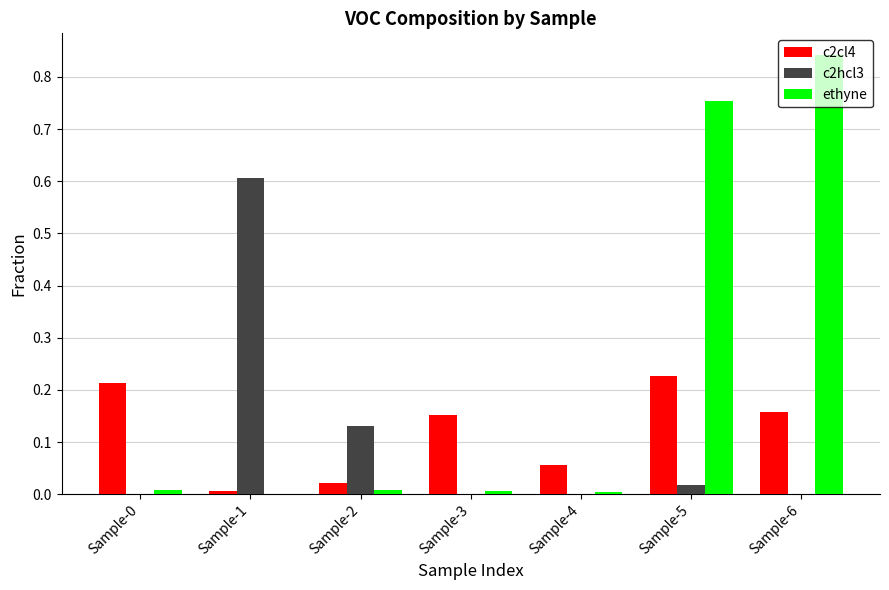

Between Sample-0 and Sample-5, which series saw the biggest shift?

ethyne